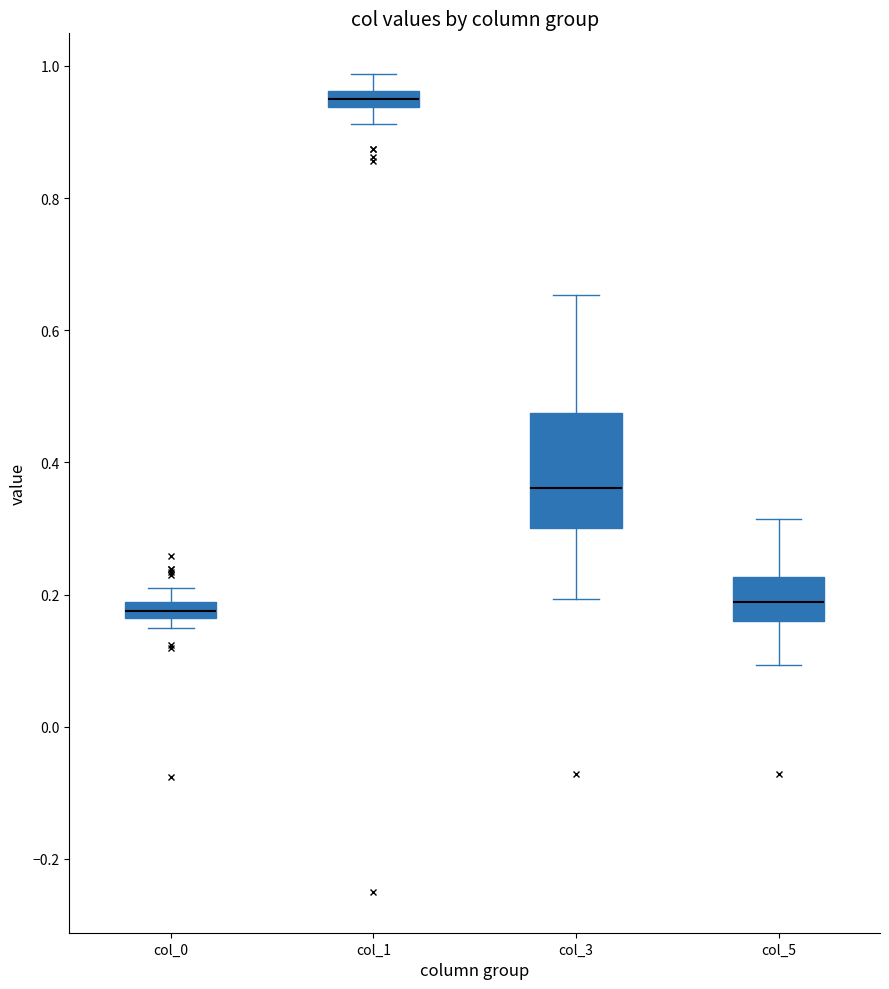

Where is the upper edge of the box for col_3 on the y-axis? The values are not printed on the chart, so give them approximately, as read against the axis.

0.48